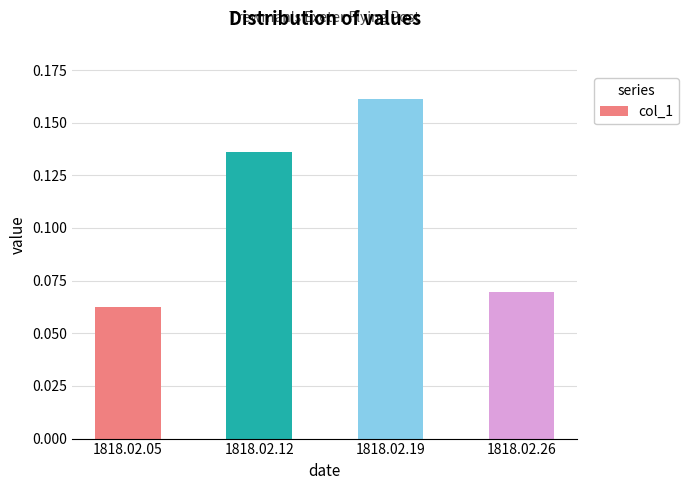

At which label is the value closest to 0?

1818.02.05